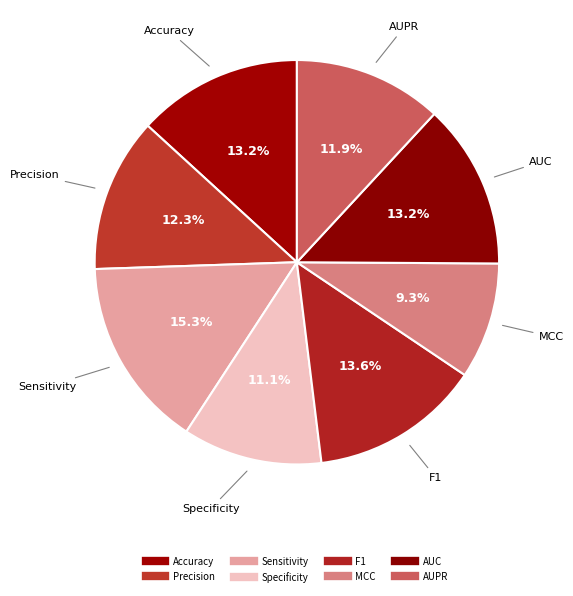

Count the number of slices in the pie.

8